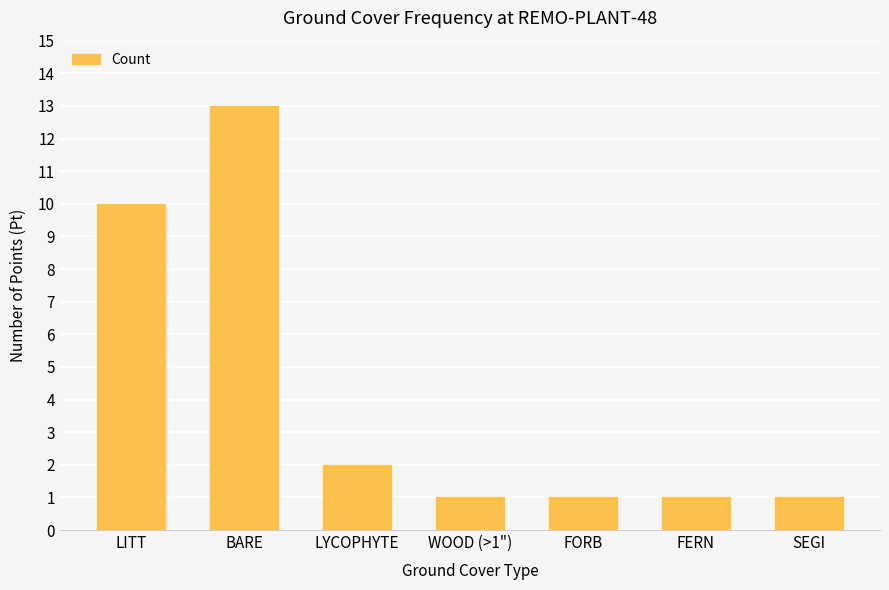

What position from the left is SEGI?

7